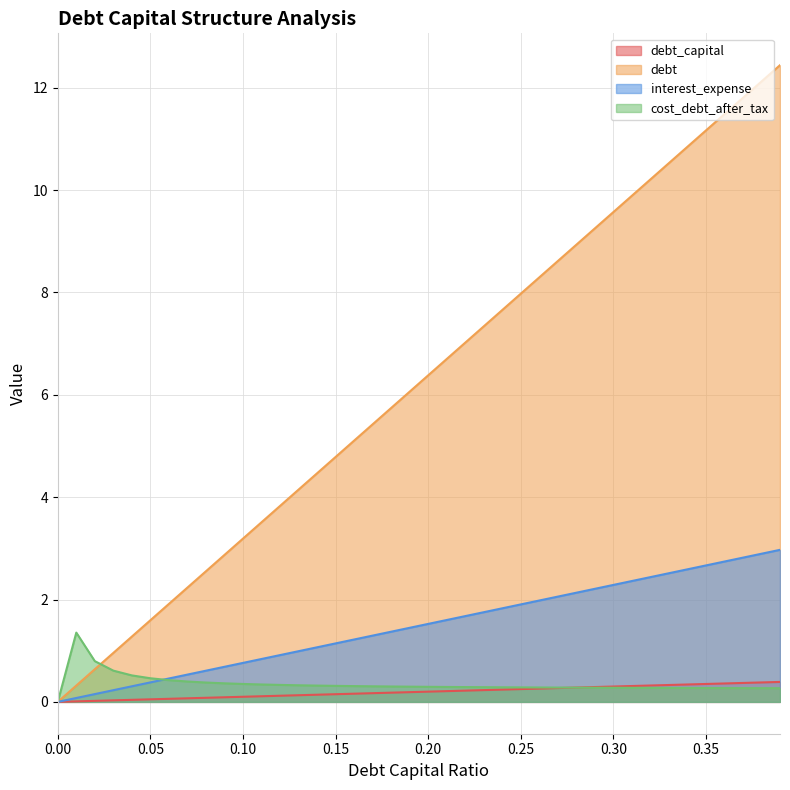

Which series has the largest range (max minus min)?

debt